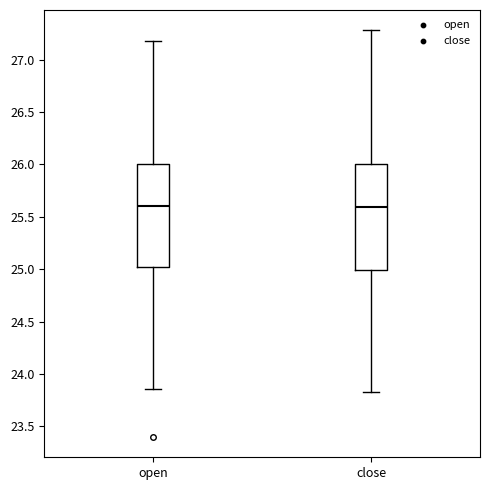

Where does the lower whisker of the box for open end on the y-axis? The values are not printed on the chart, so give them approximately, as read against the axis.

23.85